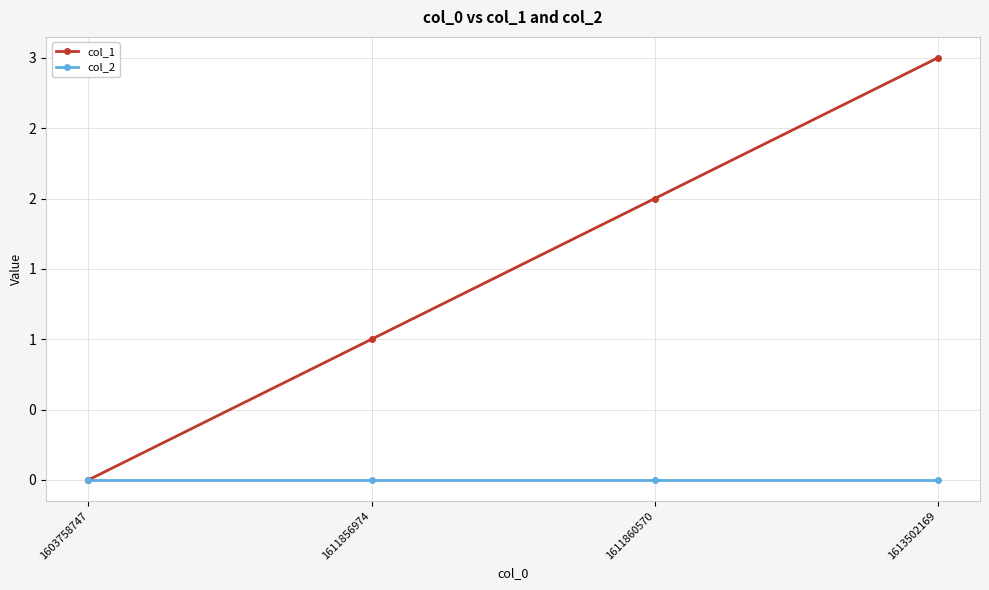

Rank the series by their maximum value, from lowest to highest.

col_2, col_1